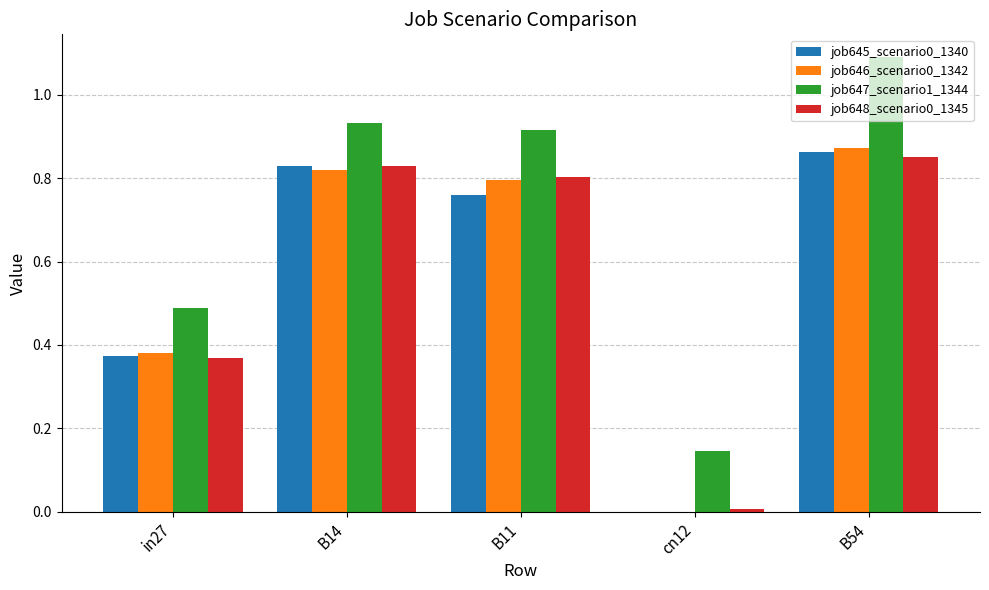

What is the maximum value shown in the chart?

1.1